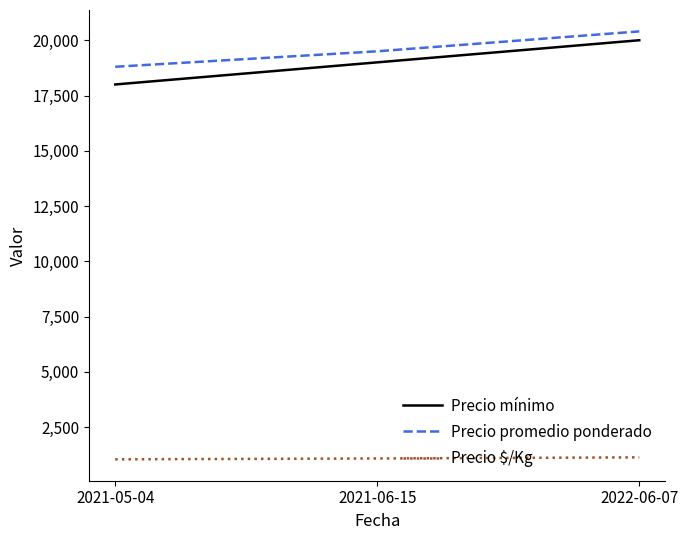

Which series has the widest spread of values?

Precio mínimo